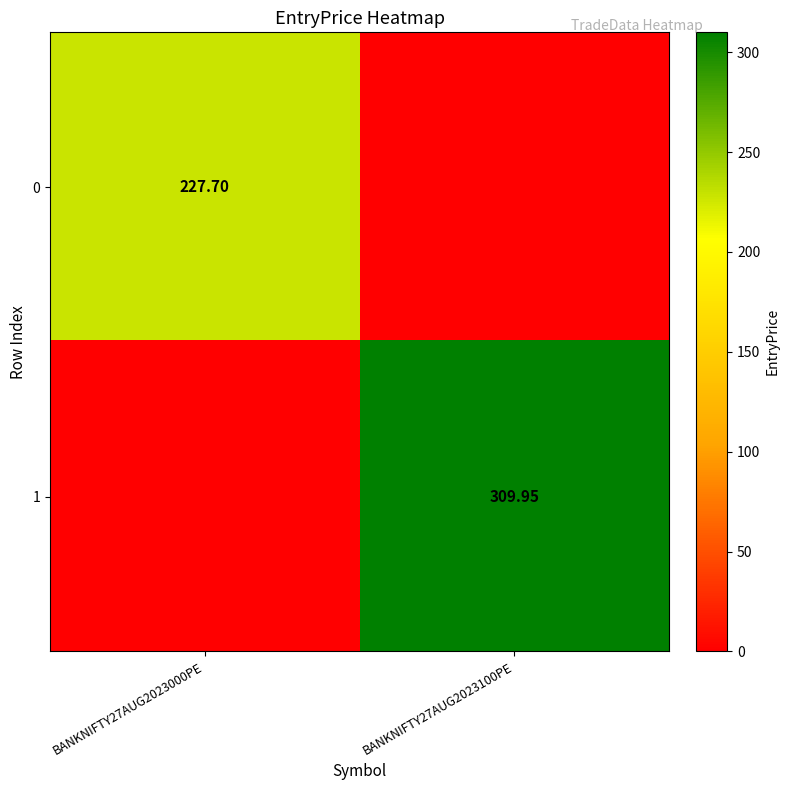

At which label is 1 closest to 154?

BANKNIFTY27AUG2023000PE